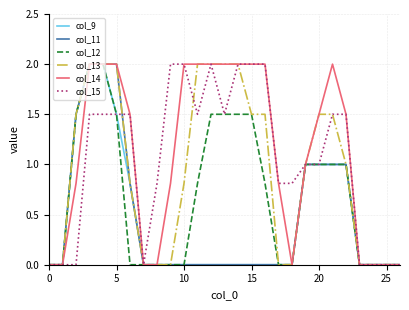

What is the maximum value shown in the chart?

2.0